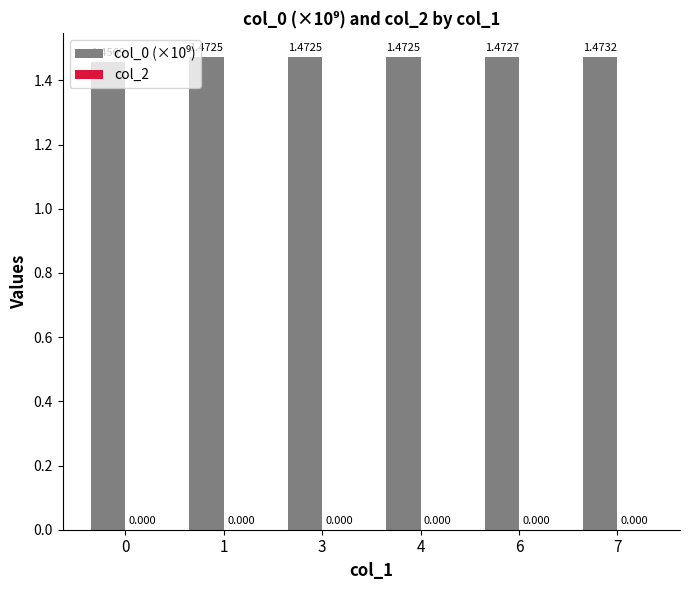

Does the chart contain any negative values?

No